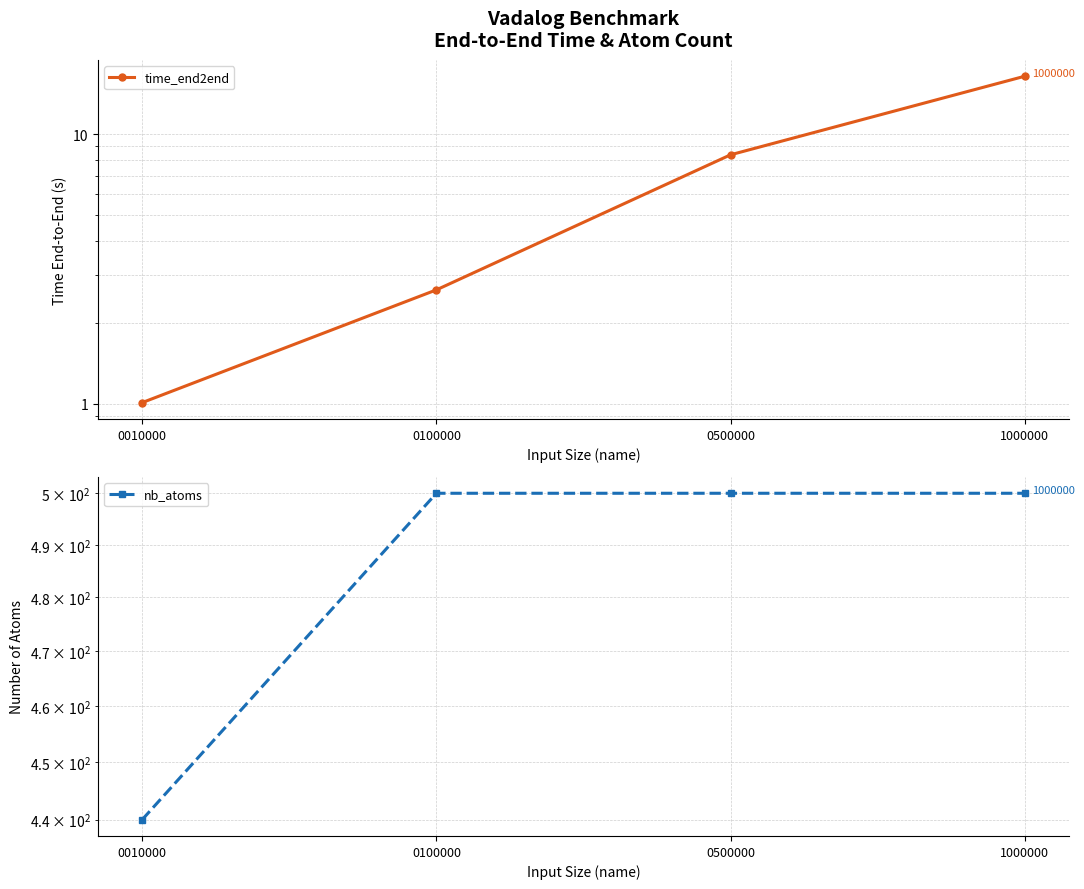

Is this an area chart (filled region under the line)?

No